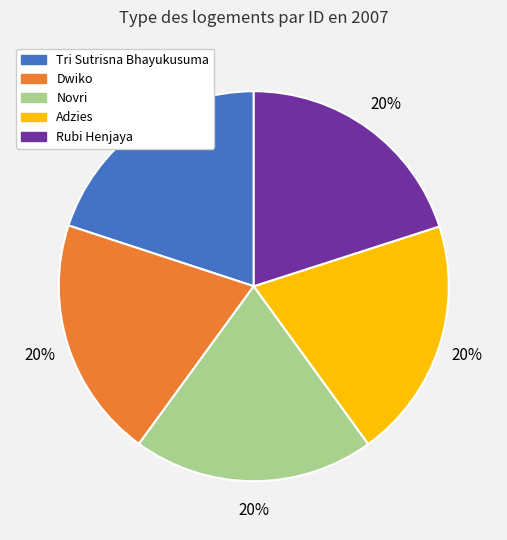

What is the ratio of the value at Novri to the value at Tri Sutrisna Bhayukusuma?

1.0